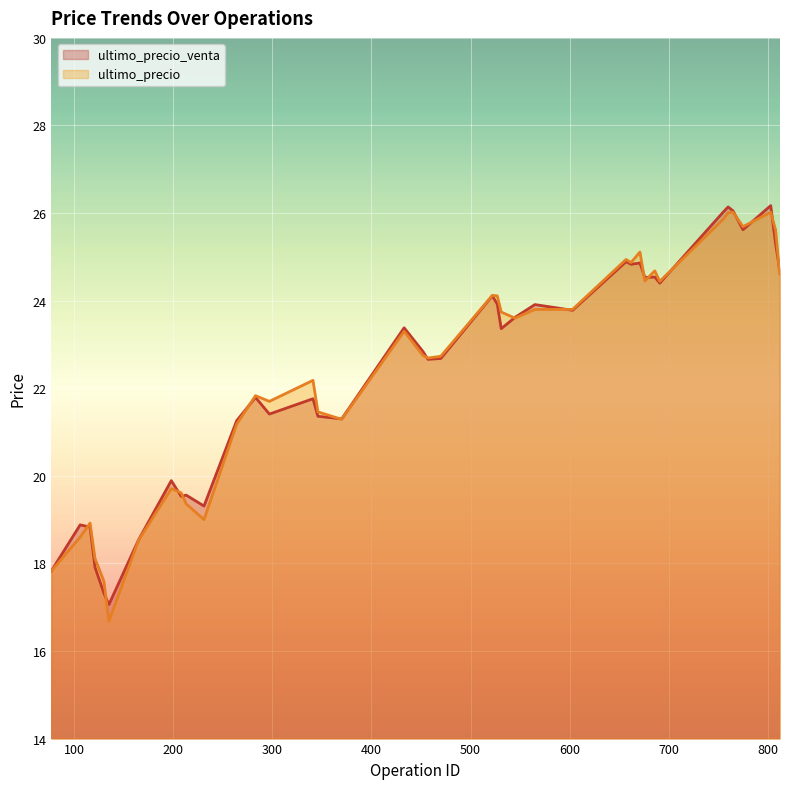

Does the chart display data point markers on the line(s)?

No